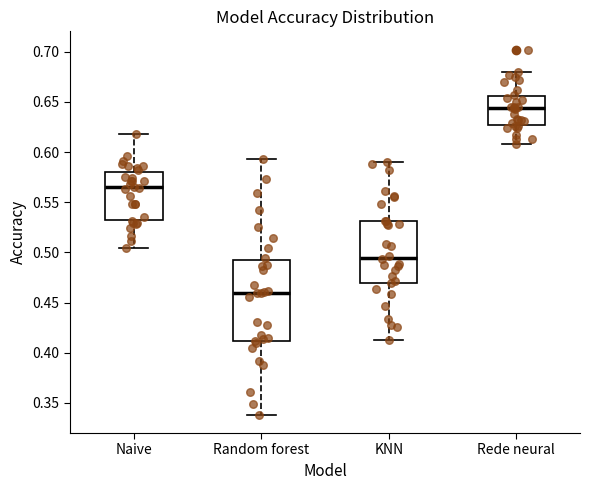

Comparing the boxes themselves (not the whiskers), which one is the tallest?

Random forest